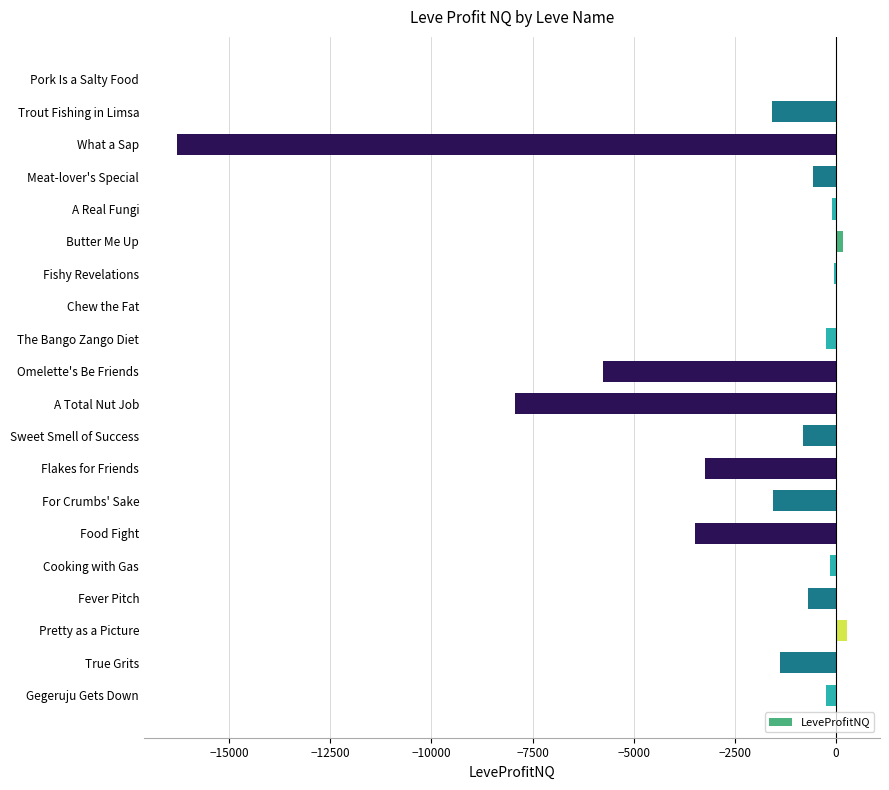

What is the approximate value at Omelette's Be Friends?

-5767.0